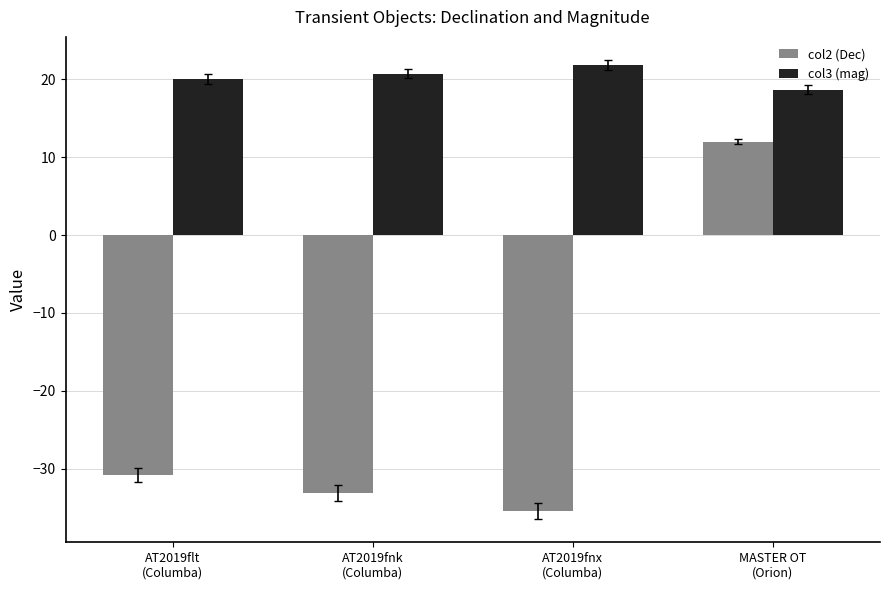

Where is col2 (Dec) nearest to the value -11?

AT2019flt
(Columba)